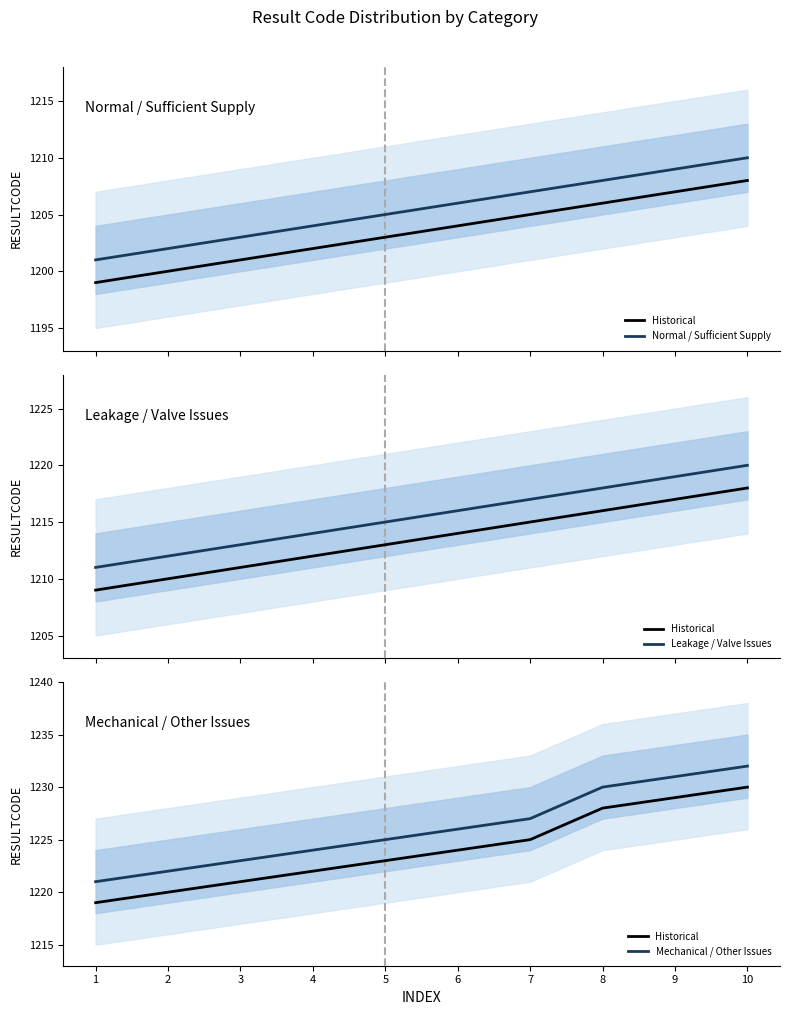

Is it true that Mechanical / Other Issues equals 249 at 1?

False